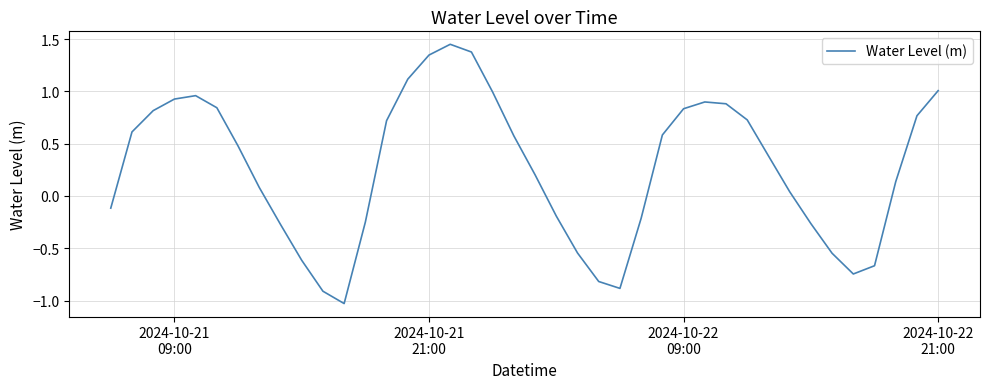

Is this an area chart (filled region under the line)?

No